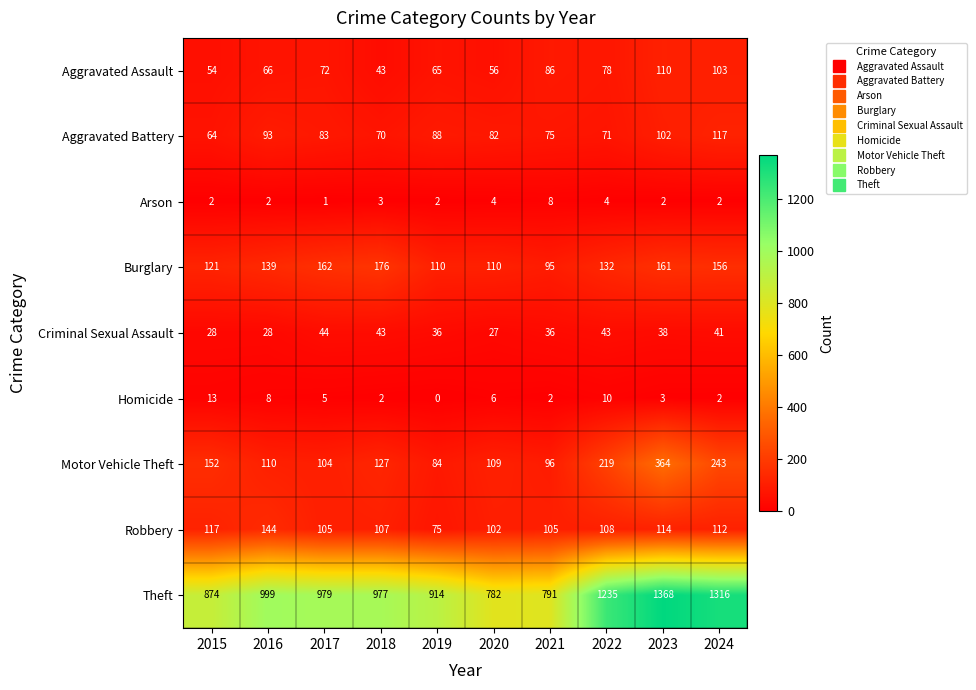

What is the sum of all Robbery values?

1089